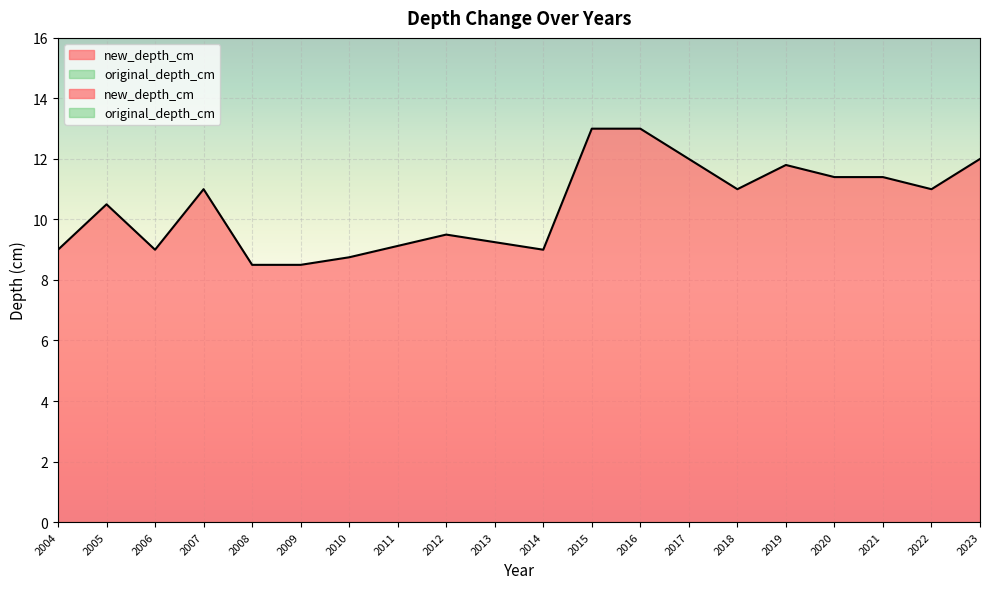

Where does the new_depth_cm series first go above 11?

2015